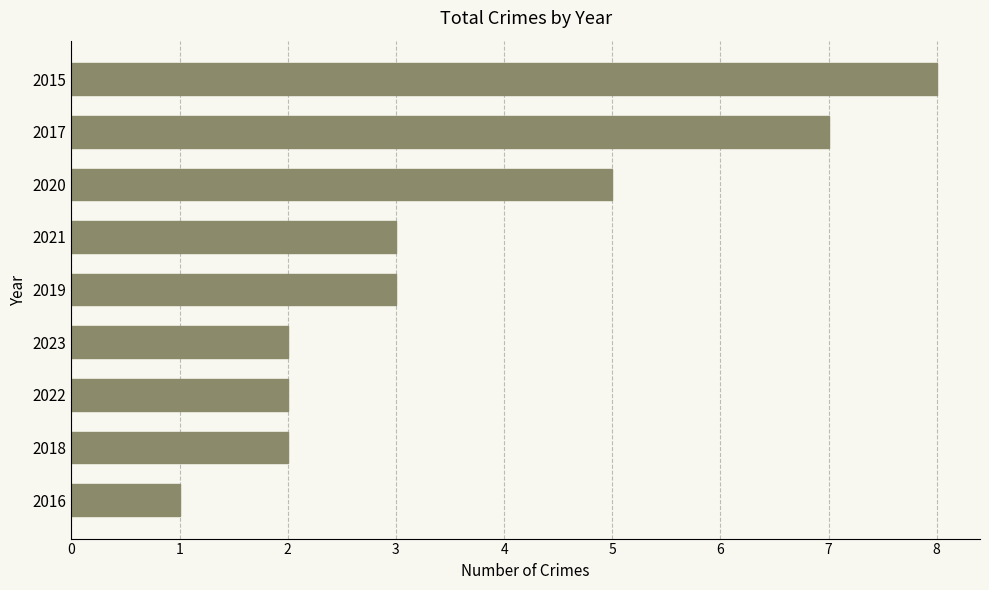

What is the maximum value shown in the chart?

8